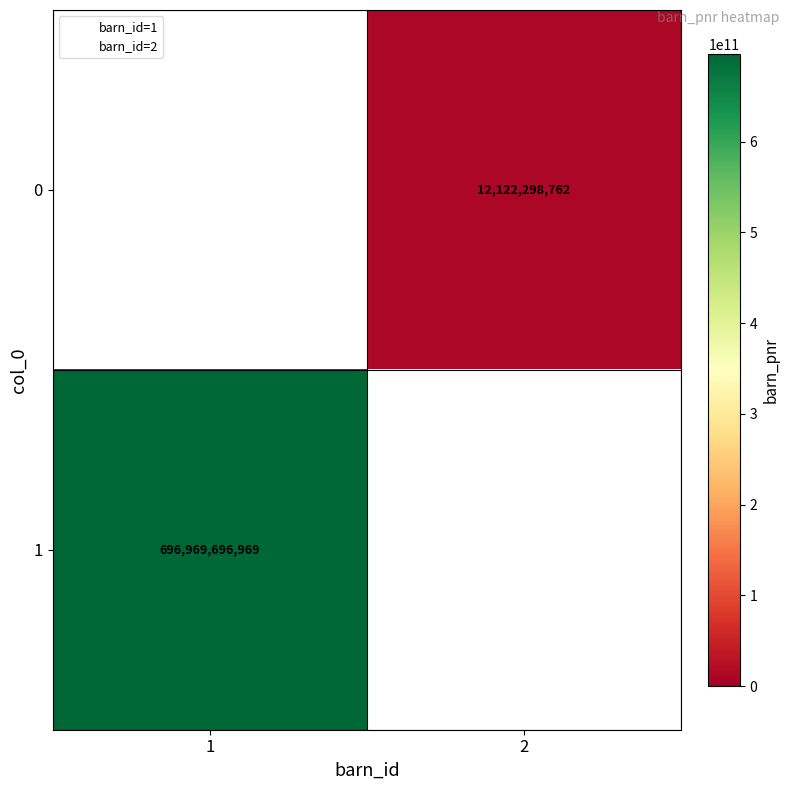

The value of 1 at 1 is 938709877911. True or false?

False